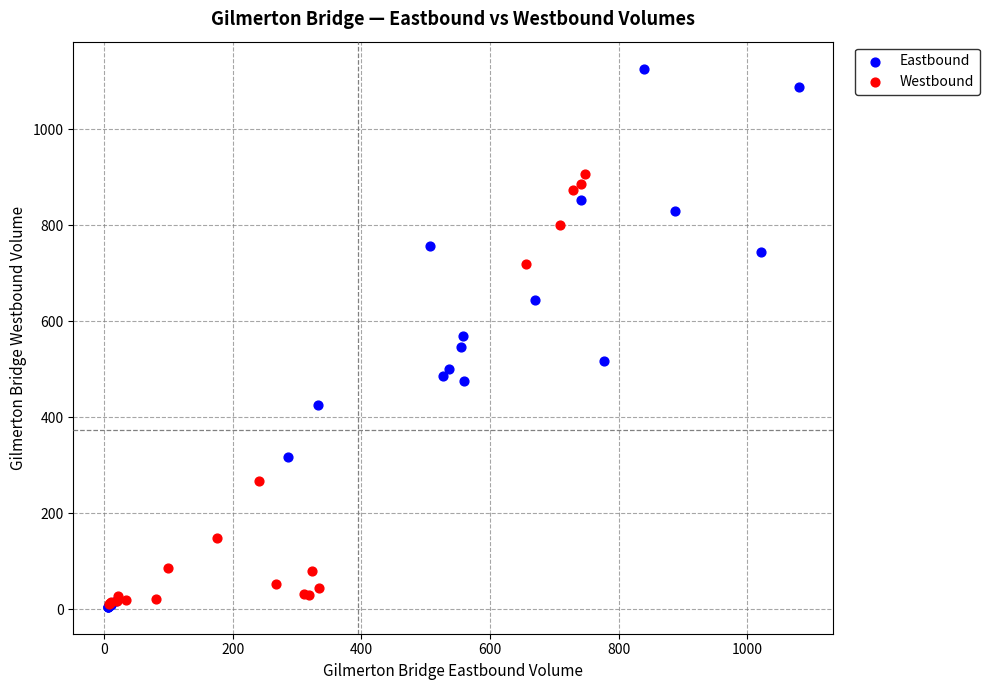

Which series has the largest Y range (max minus min)?

Eastbound